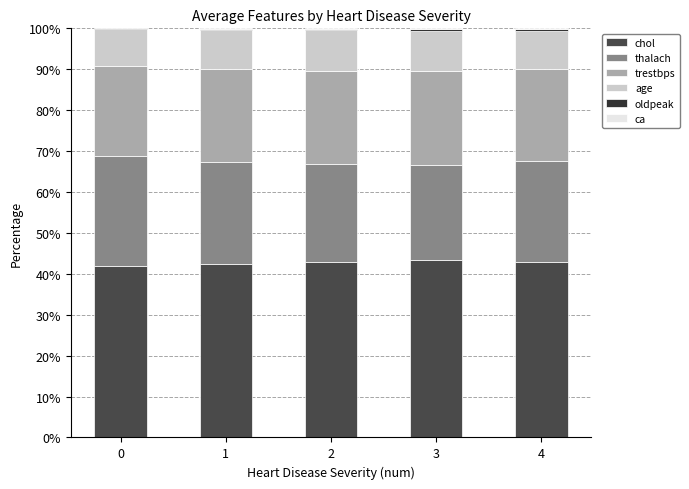

Are the bars grouped side by side (vs. stacked)?

No